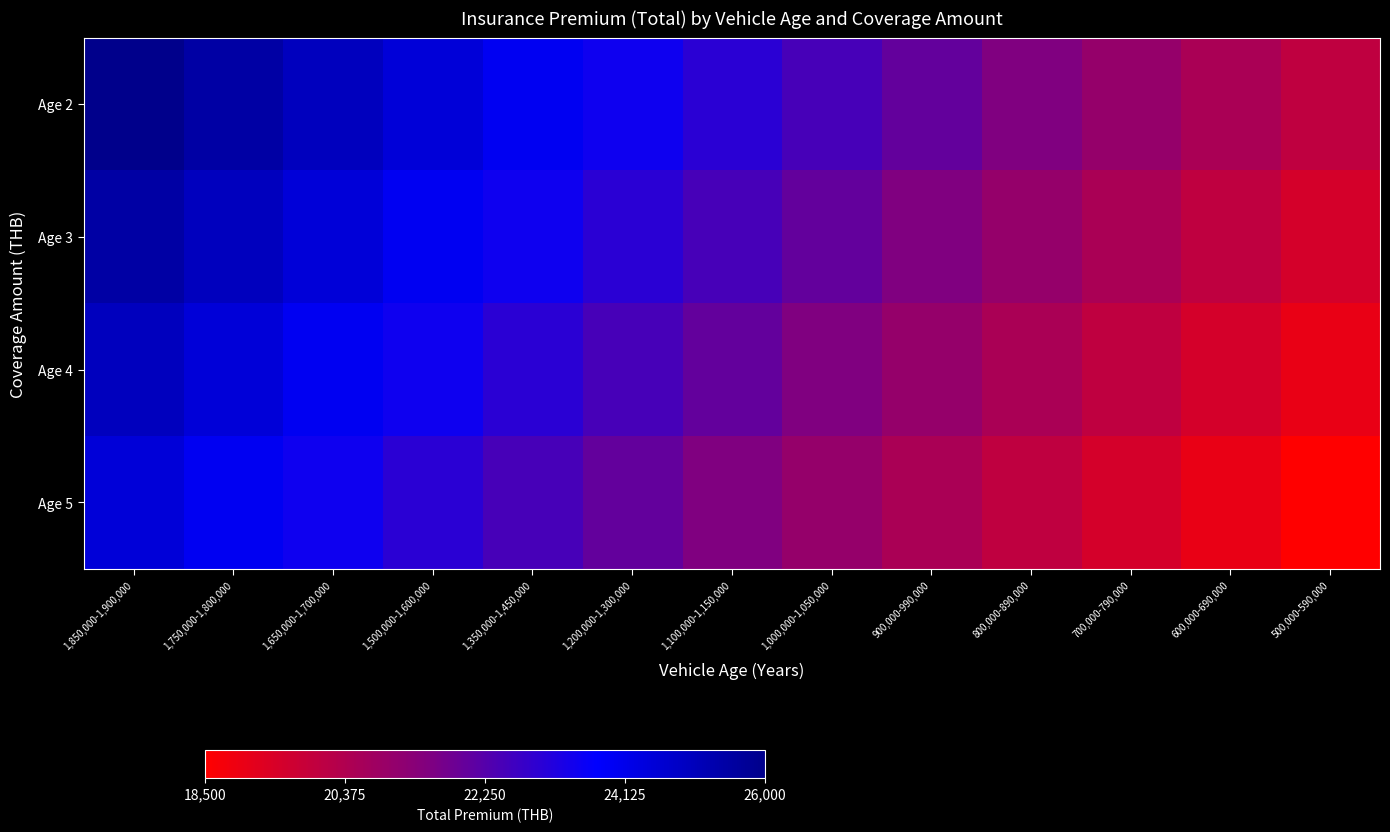

Reading left to right, transcribe all the data shown in this chart.

Age 2: 1,850,000-1,900,000=26000	1,750,000-1,800,000=25500	1,650,000-1,700,000=25000	1,500,000-1,600,000=24500	1,350,000-1,450,000=24000	1,200,000-1,300,000=23500	1,100,000-1,150,000=23000	1,000,000-1,050,000=22500	900,000-990,000=22000	800,000-890,000=21500	700,000-790,000=21000	600,000-690,000=20500	500,000-590,000=20000
Age 3: 1,850,000-1,900,000=25500	1,750,000-1,800,000=25000	1,650,000-1,700,000=24500	1,500,000-1,600,000=24000	1,350,000-1,450,000=23500	1,200,000-1,300,000=23000	1,100,000-1,150,000=22500	1,000,000-1,050,000=22000	900,000-990,000=21500	800,000-890,000=21000	700,000-790,000=20500	600,000-690,000=20000	500,000-590,000=19500
Age 4: 1,850,000-1,900,000=25000	1,750,000-1,800,000=24500	1,650,000-1,700,000=24000	1,500,000-1,600,000=23500	1,350,000-1,450,000=23000	1,200,000-1,300,000=22500	1,100,000-1,150,000=22000	1,000,000-1,050,000=21500	900,000-990,000=21000	800,000-890,000=20500	700,000-790,000=20000	600,000-690,000=19500	500,000-590,000=19000
Age 5: 1,850,000-1,900,000=24500	1,750,000-1,800,000=24000	1,650,000-1,700,000=23500	1,500,000-1,600,000=23000	1,350,000-1,450,000=22500	1,200,000-1,300,000=22000	1,100,000-1,150,000=21500	1,000,000-1,050,000=21000	900,000-990,000=20500	800,000-890,000=20000	700,000-790,000=19500	600,000-690,000=19000	500,000-590,000=18500